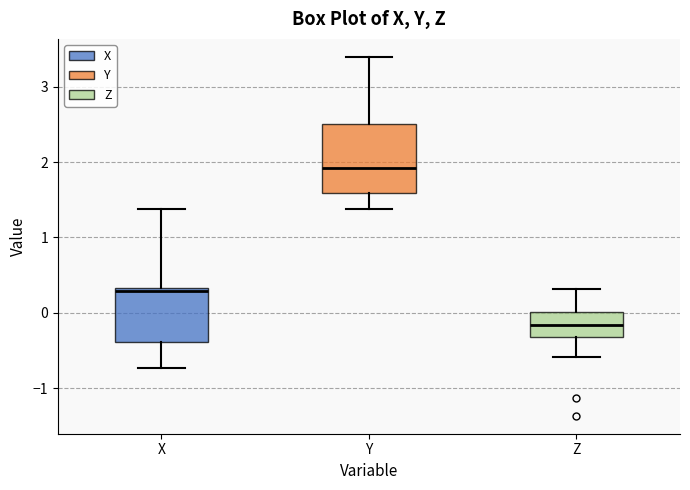

Reading left to right, read every box against the y-axis: the position of its median line, the range the box covers, and the ends of its whiskers. The values are not printed on the chart, so give them approximately, as read against the axis.

X: median 0.3 (just below the box's upper edge), box -0.4 to 0.3, whiskers -0.7 to 1.4
Y: median 1.9, box 1.6 to 2.5, whiskers 1.4 to 3.4
Z: median -0.2, box -0.3 to 0.0, whiskers -0.6 to 0.3